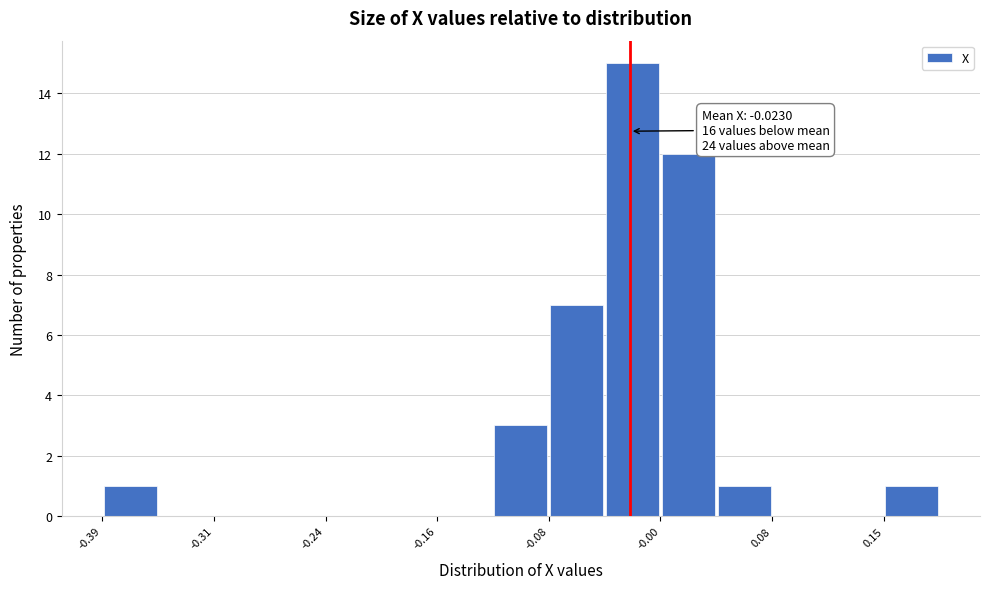

Around what value on the x-axis is the tallest bar? Give the approximate position of its centre, as read against the axis.

-0.02